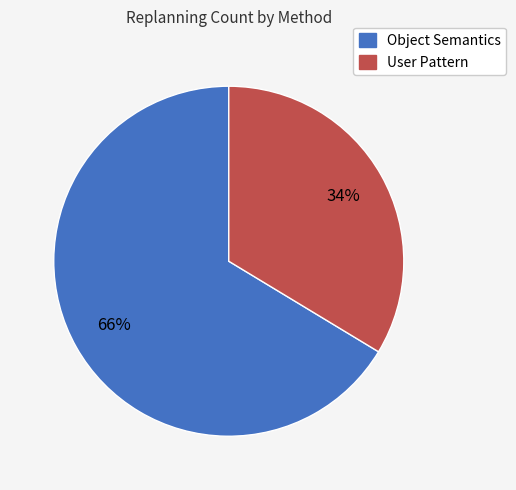

To the nearest percent, what is the average slice percentage?

50%